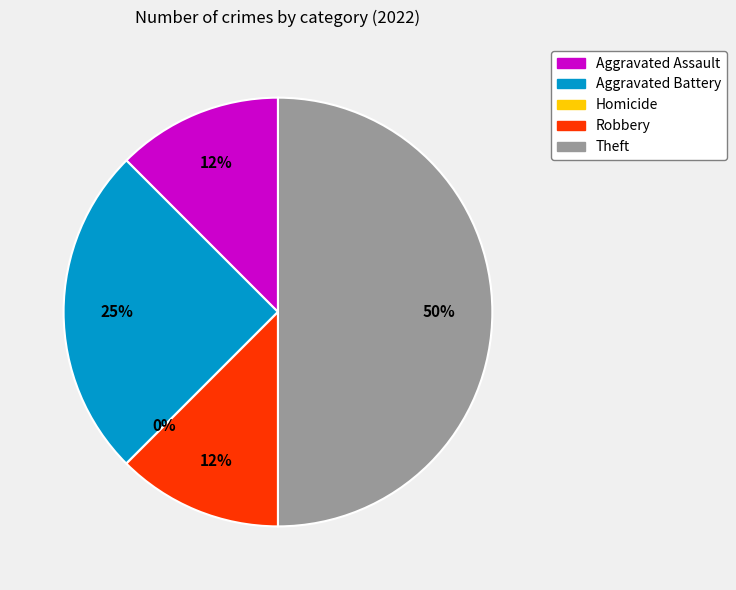

How many slices are in this pie chart?

5